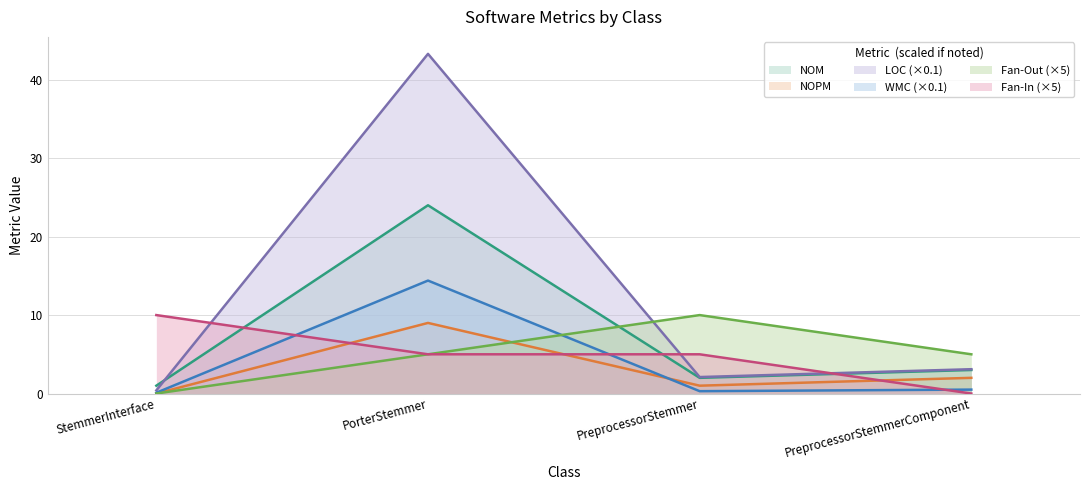

Rank the series by their maximum value, from lowest to highest.

NOPM, Fan-Out, Fan-In, WMC, NOM, LOC